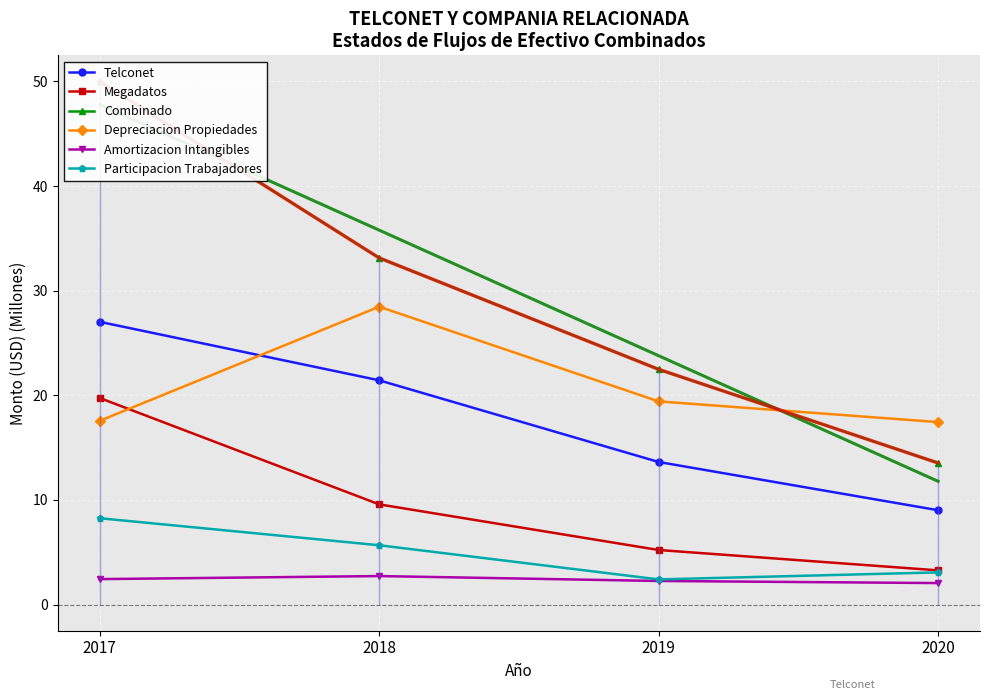

What is the value of the Telconet point at the 2nd from the left?

21.4